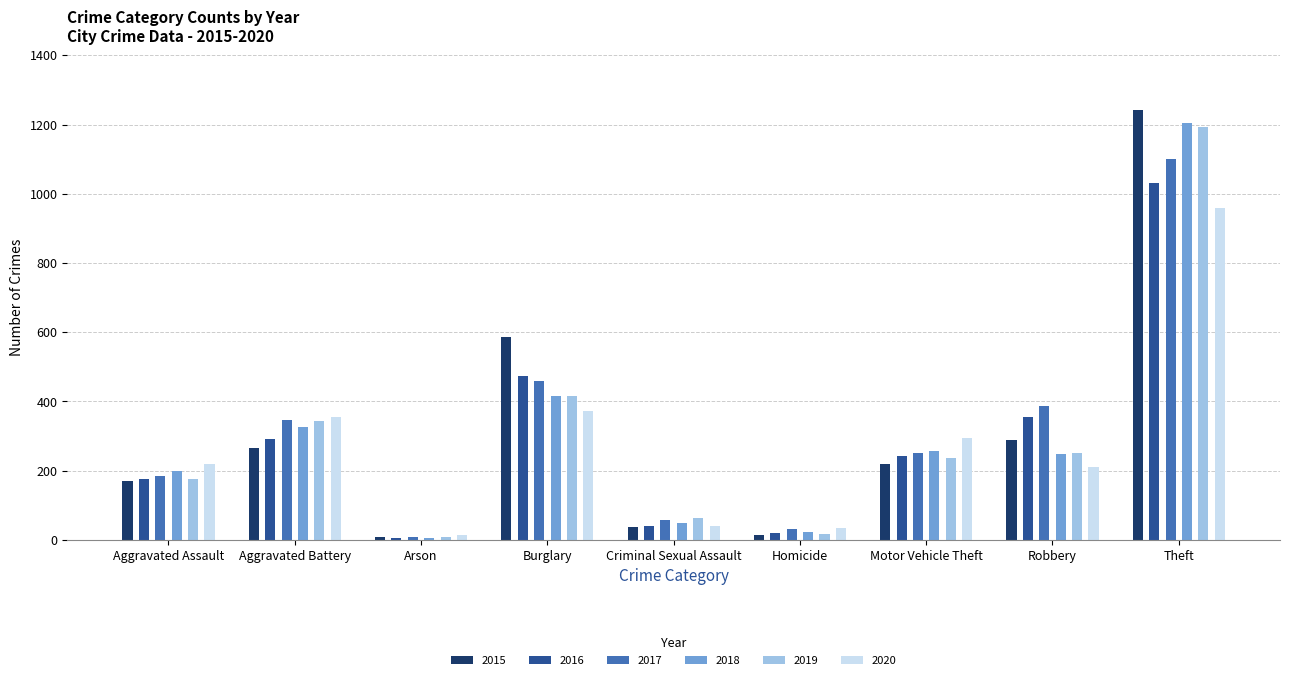

At which category is the sum across all series the highest?

Theft